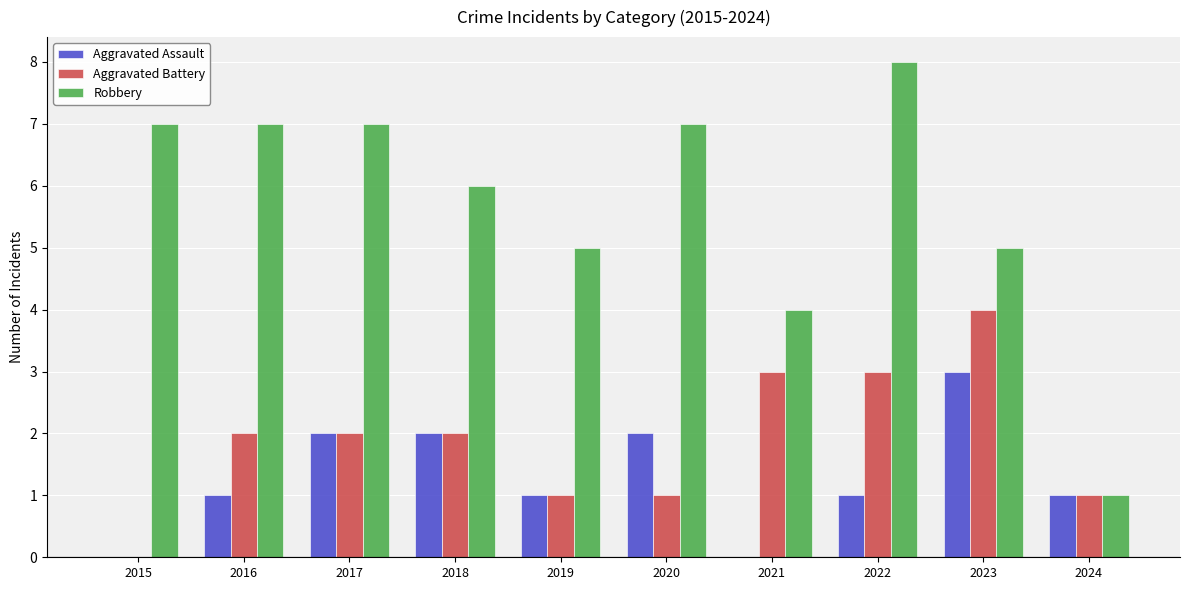

What is the maximum value shown in the chart?

8